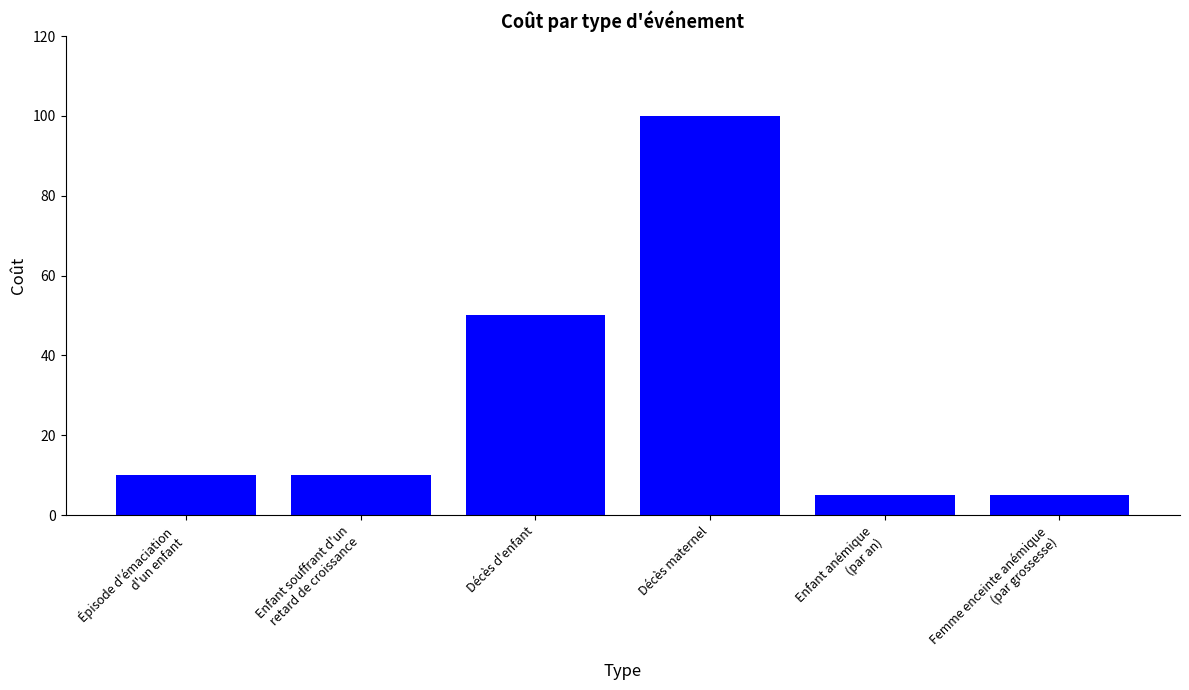

What is the value of the 1st bar from the left?

10